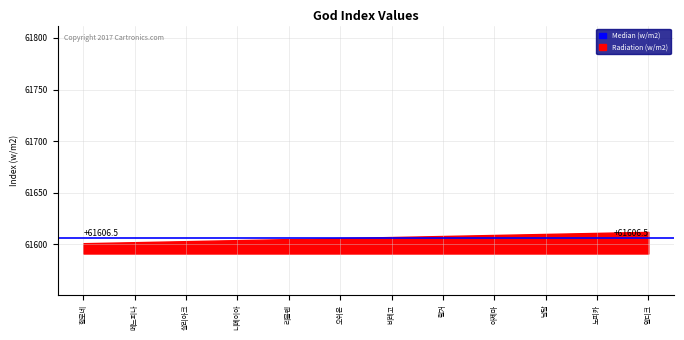

Is it true that the value at 오쉬온 is 96204?

False